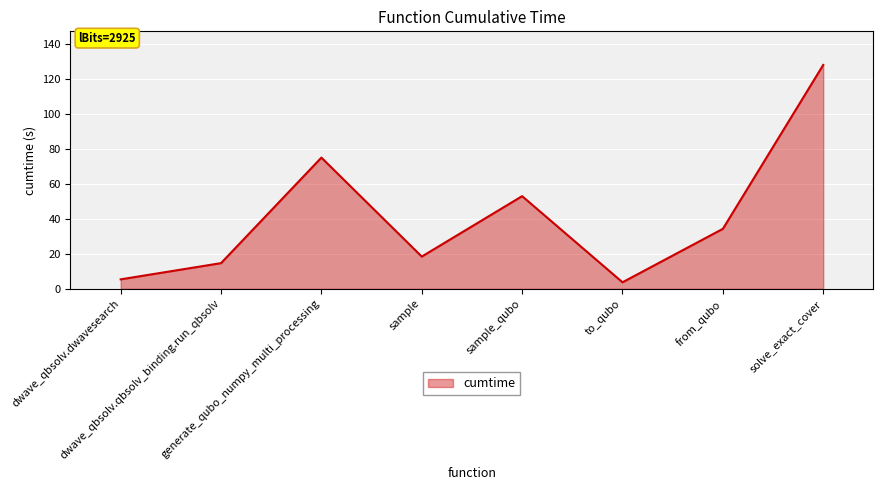

What is the difference between the values at solve_exact_cover and sample?

109.5